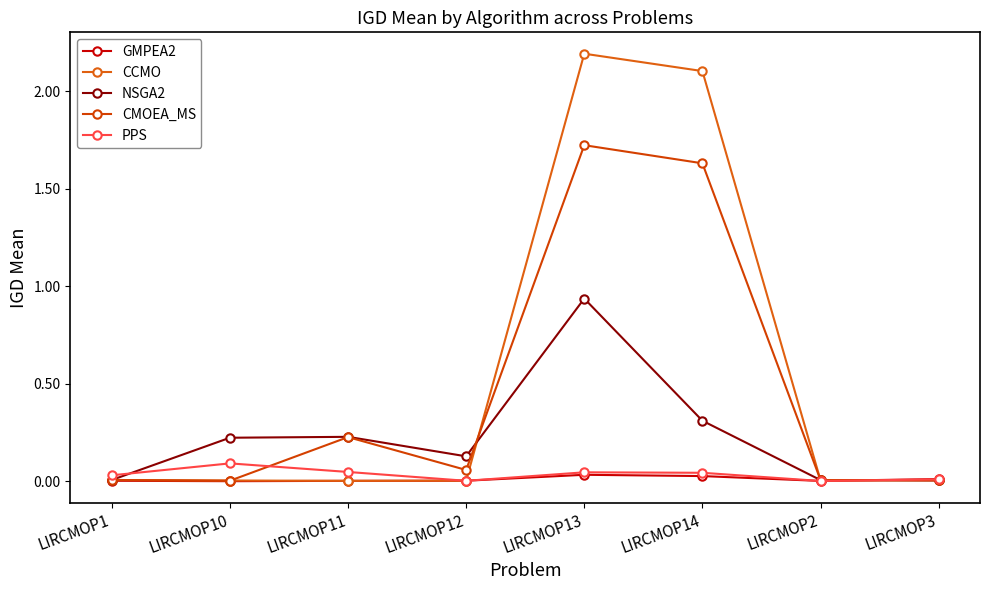

Reading left to right, extract all data points from this chart.

GMPEA2: 0.0	0.0	0.0	0.0	0.0	0.0	0.0	0.0
CCMO: 0.0	0.0	0.0	0.0	2.2	2.1	0.0	0.0
NSGA2: 0.0	0.2	0.2	0.1	0.9	0.3	0.0	0.0
CMOEA_MS: 0.0	0.0	0.2	0.1	1.7	1.6	0.0	0.0
PPS: 0.0	0.1	0.0	0.0	0.0	0.0	0.0	0.0